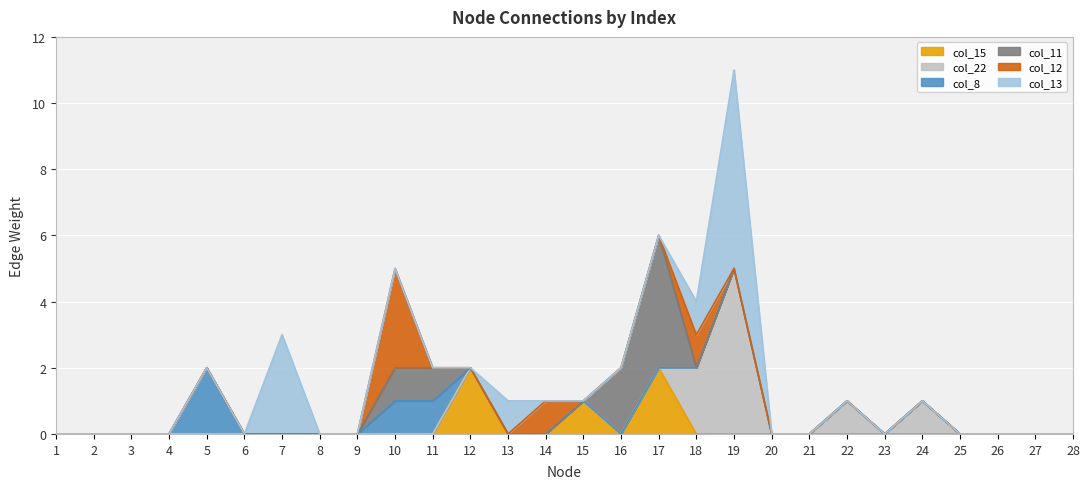

Is the value of col_22 at 20 greater than the value of col_8 at 10?

No